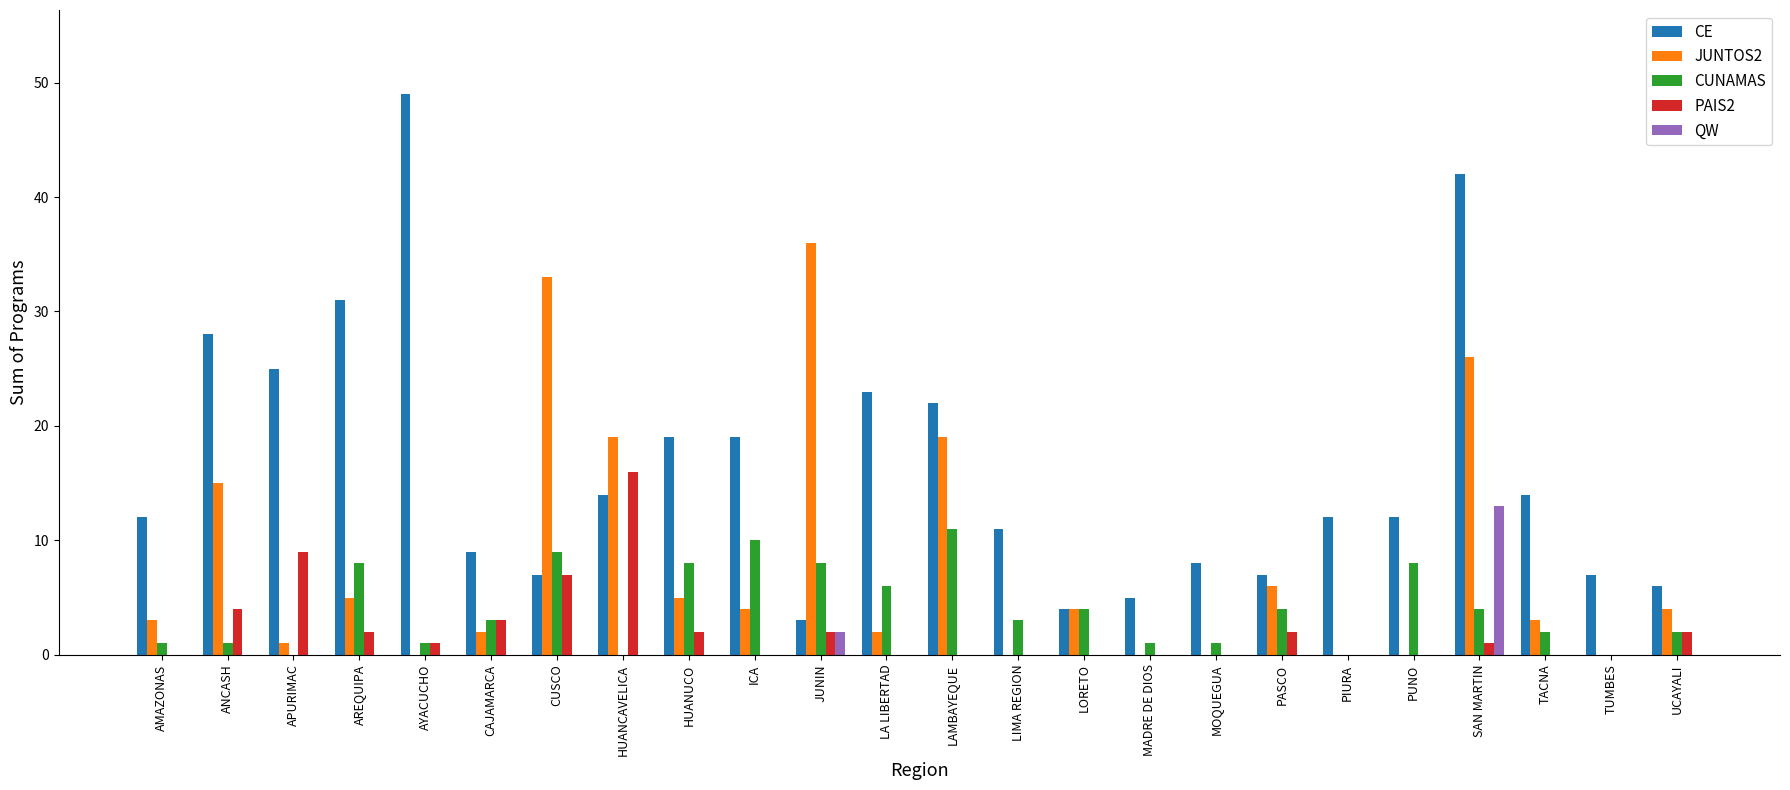

How many groups of bars are there?

24